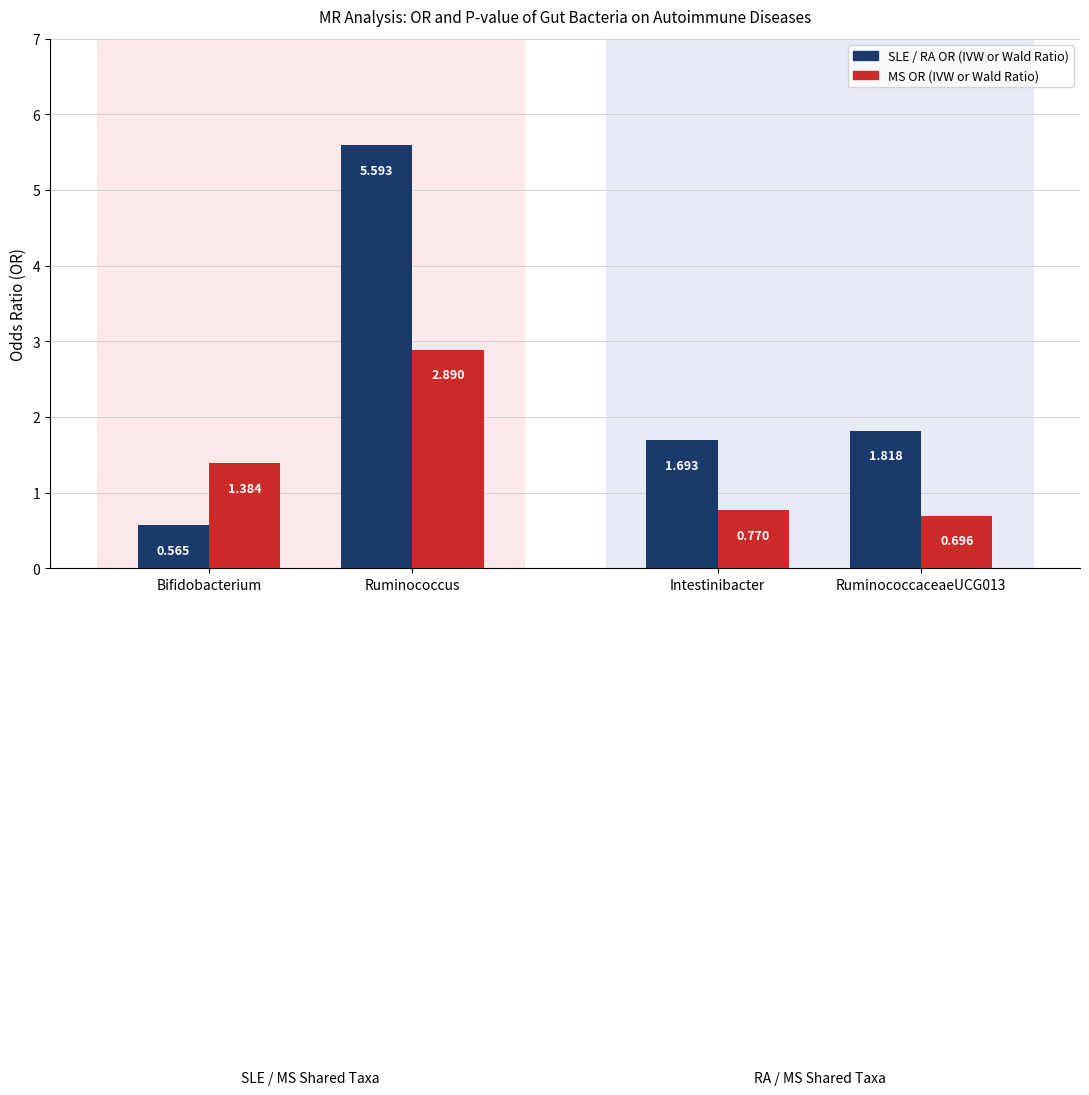

At which category is the sum across all series the highest?

Ruminococcus